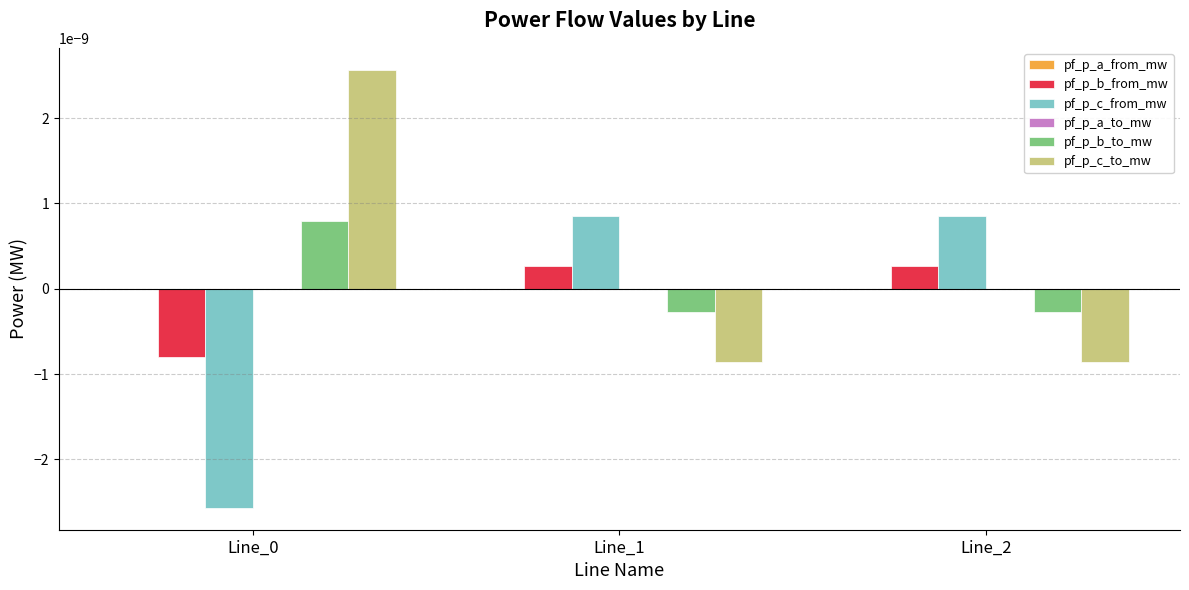

Is it true that pf_p_b_to_mw equals -0.0 at Line_1?

True